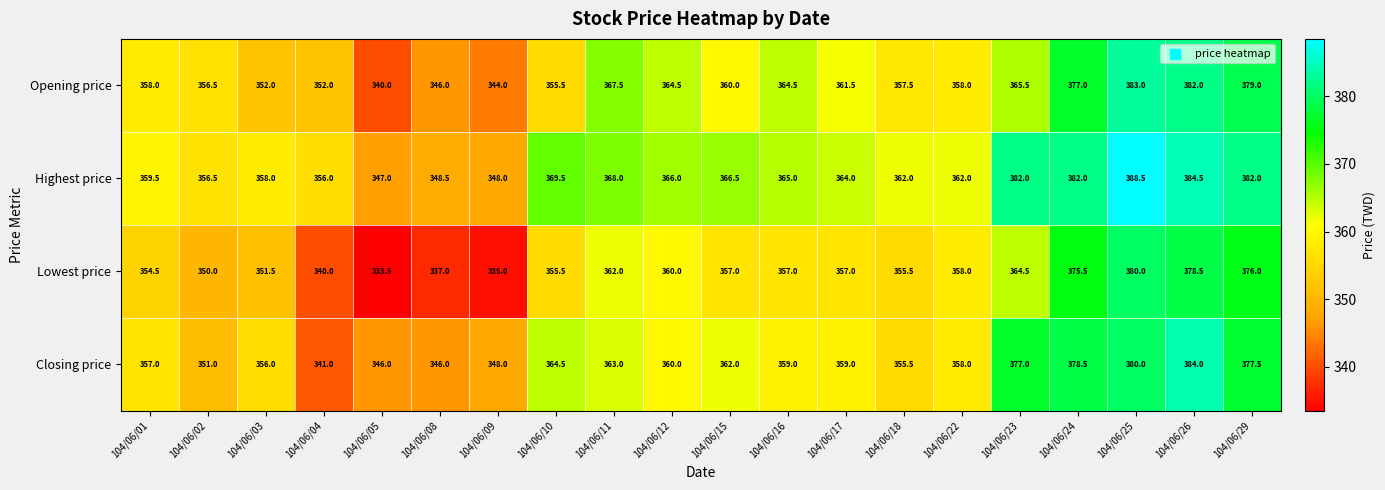

Where is Opening price nearest to the value 361?

104/06/17